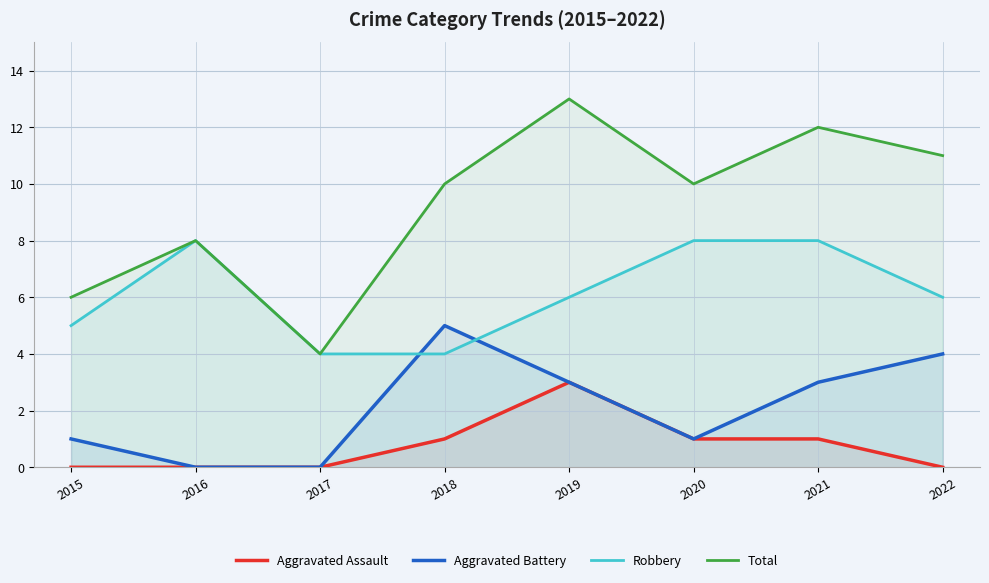

At which category does Aggravated Assault reach its first local peak?

2019